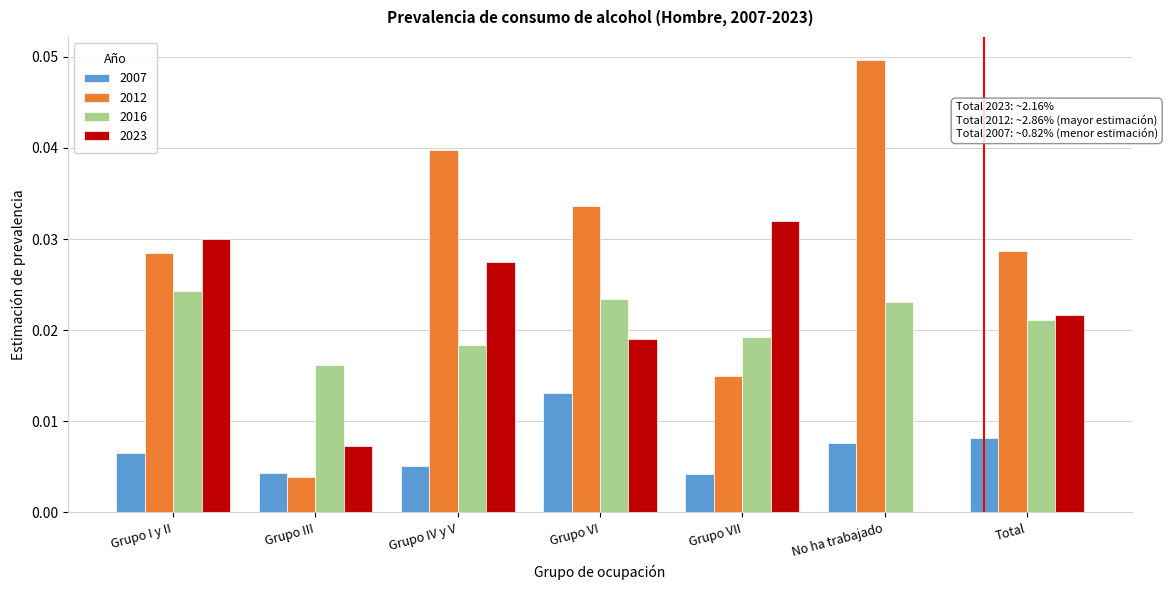

The 2012 series shows 0.0 at Grupo VII. True or false?

True